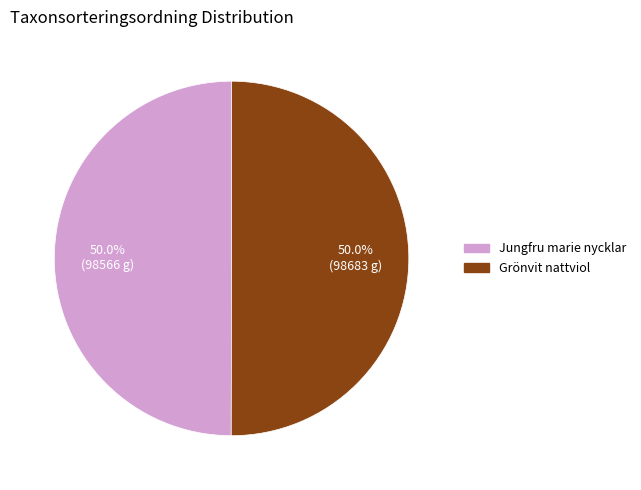

How much of the chart is everything except Jungfru marie nycklar?

50.0%